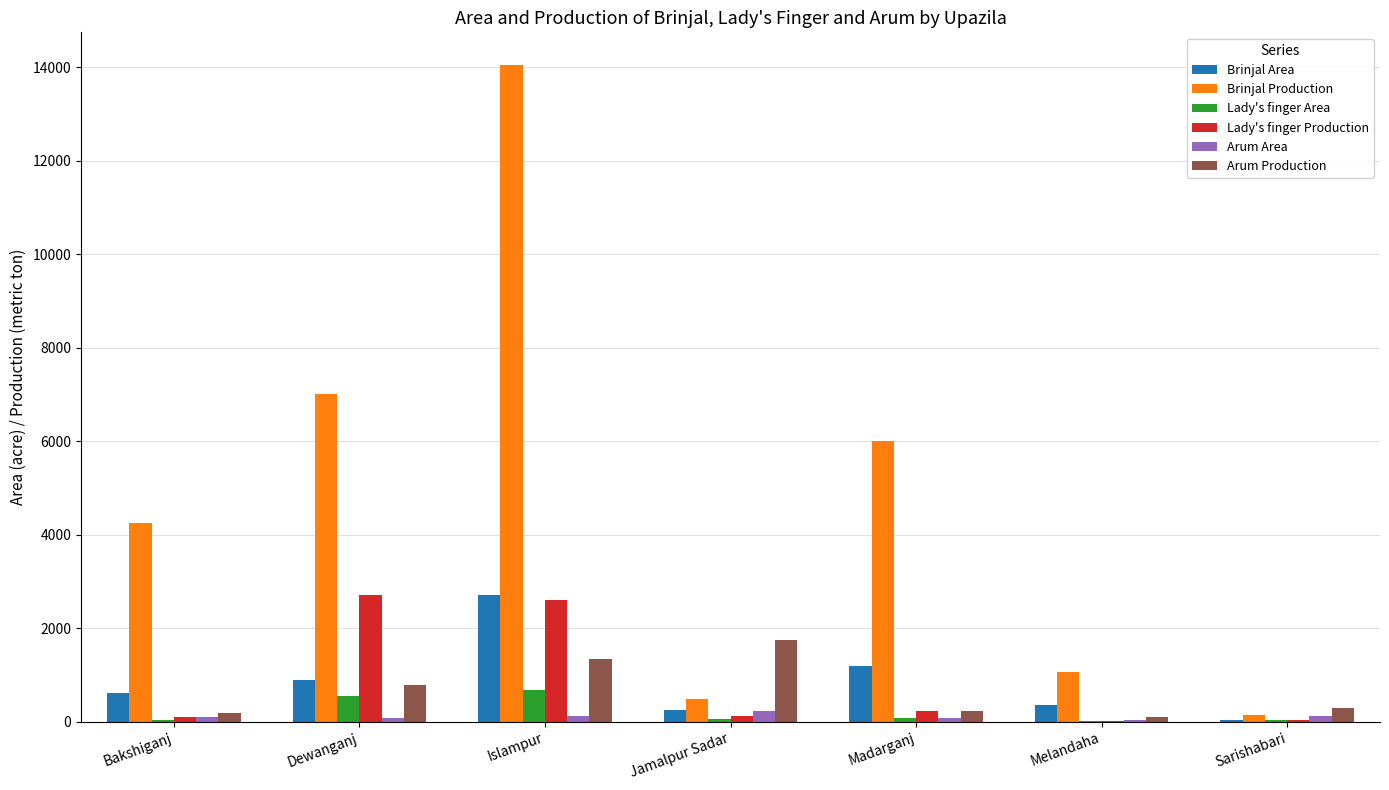

Between Islampur and Sarishabari, which series saw the biggest shift?

Brinjal Production